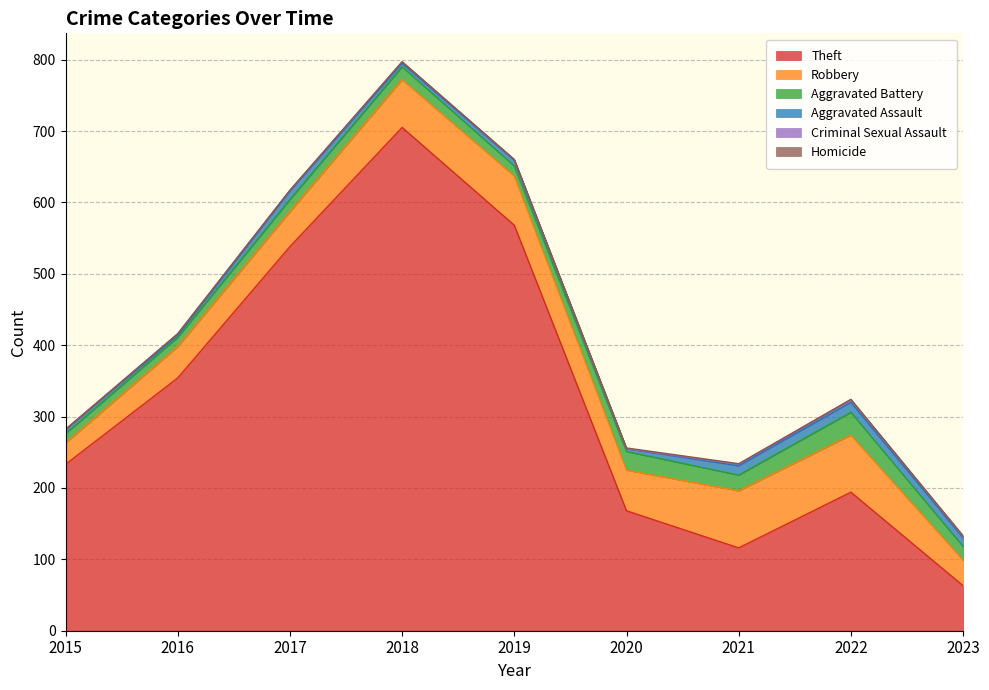

What are all the series names shown in the legend?

Theft, Robbery, Aggravated Battery, Aggravated Assault, Criminal Sexual Assault, Homicide